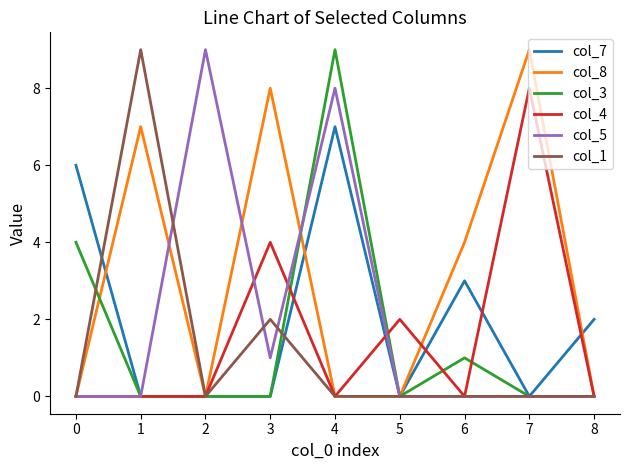

Is the value of col_8 at 7 greater than the value of col_4 at 4?

Yes